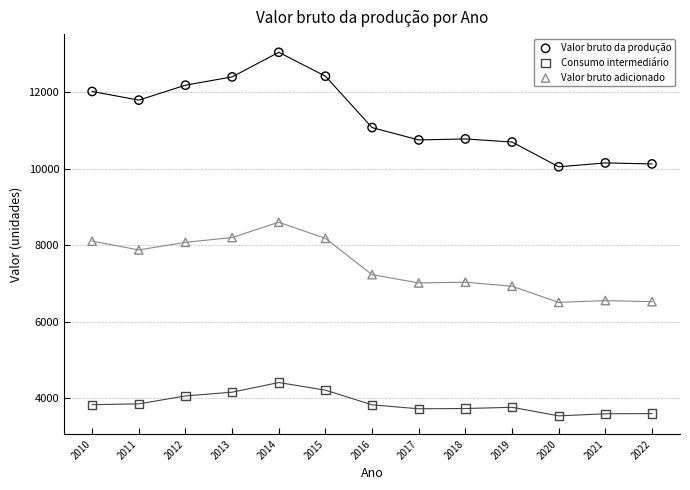

In the Valor bruto da produção series, what Y value is closest to 11554?

11800.8